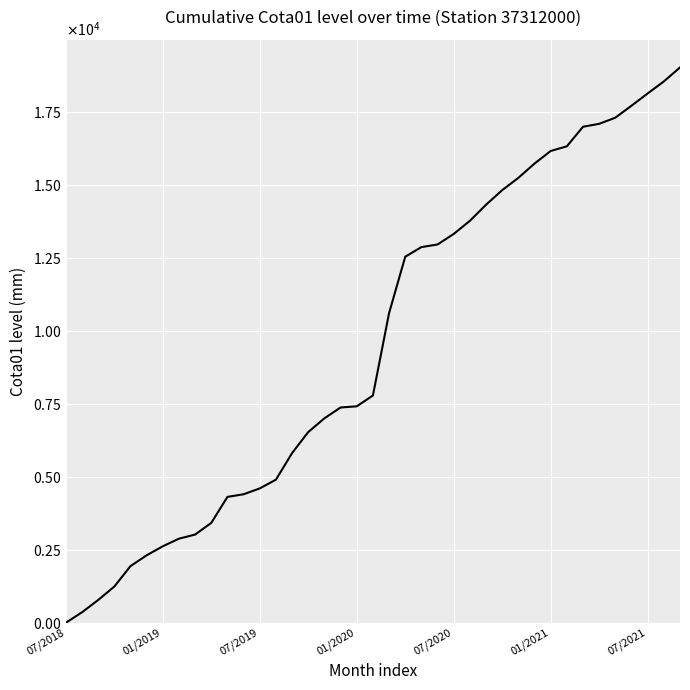

What is the maximum value shown in the chart?

19010